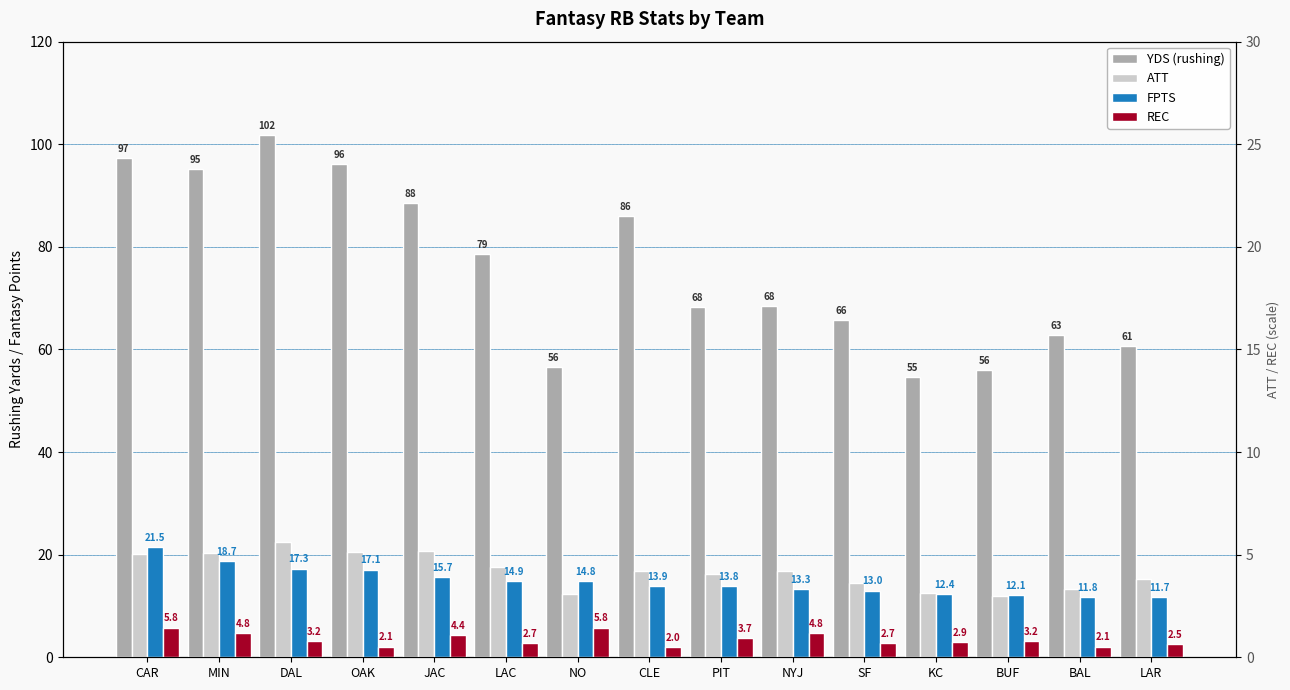

At which label is YDS (rushing) closest to 78?

LAC